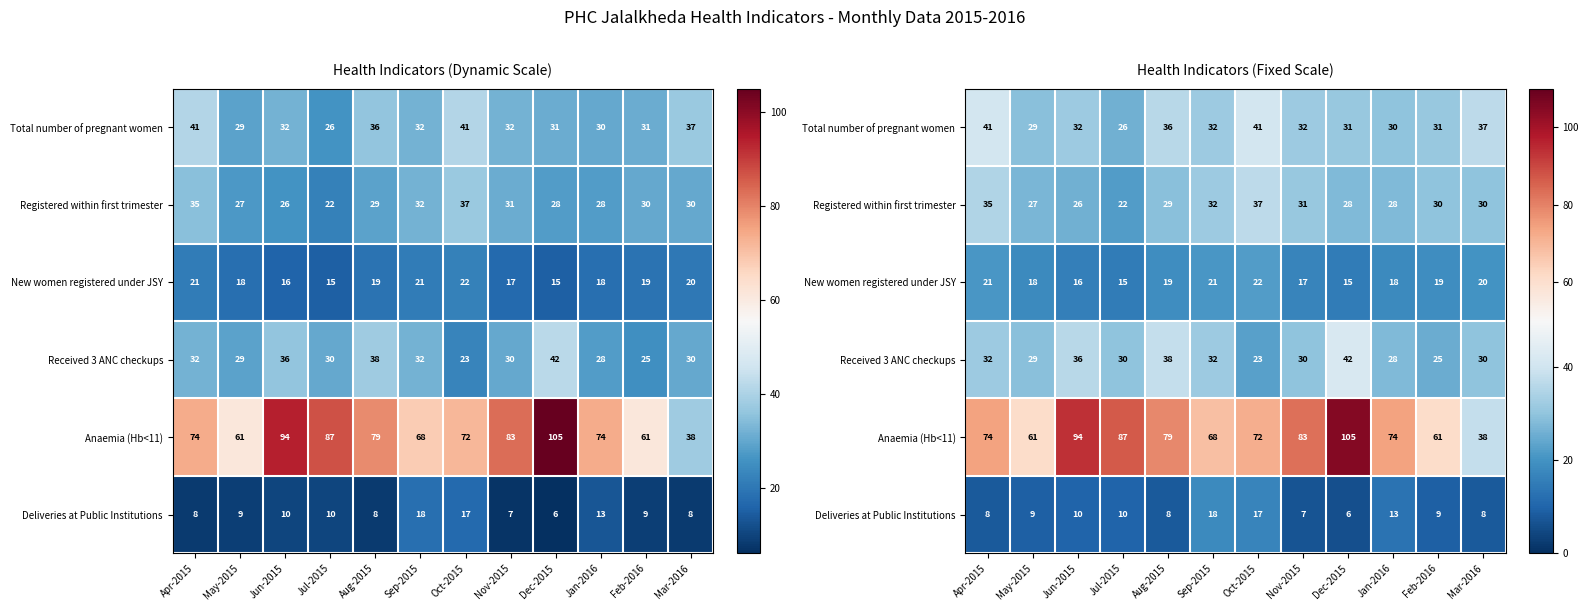

Count the New women registered under JSY values in the range 17 to 21.

8